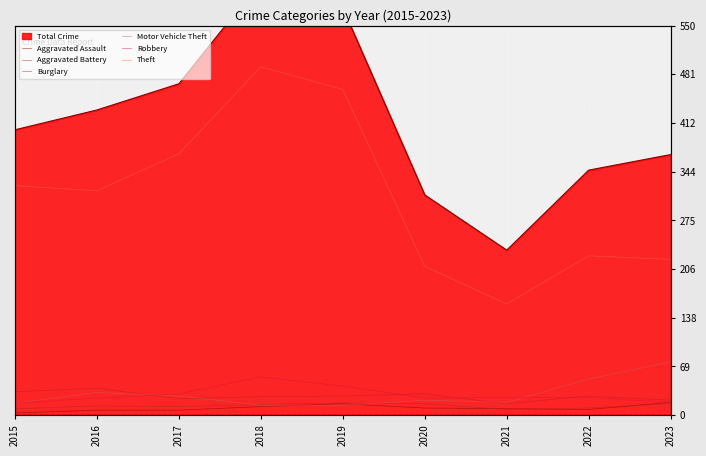

At which category does the chart reach its peak across all series?

2018